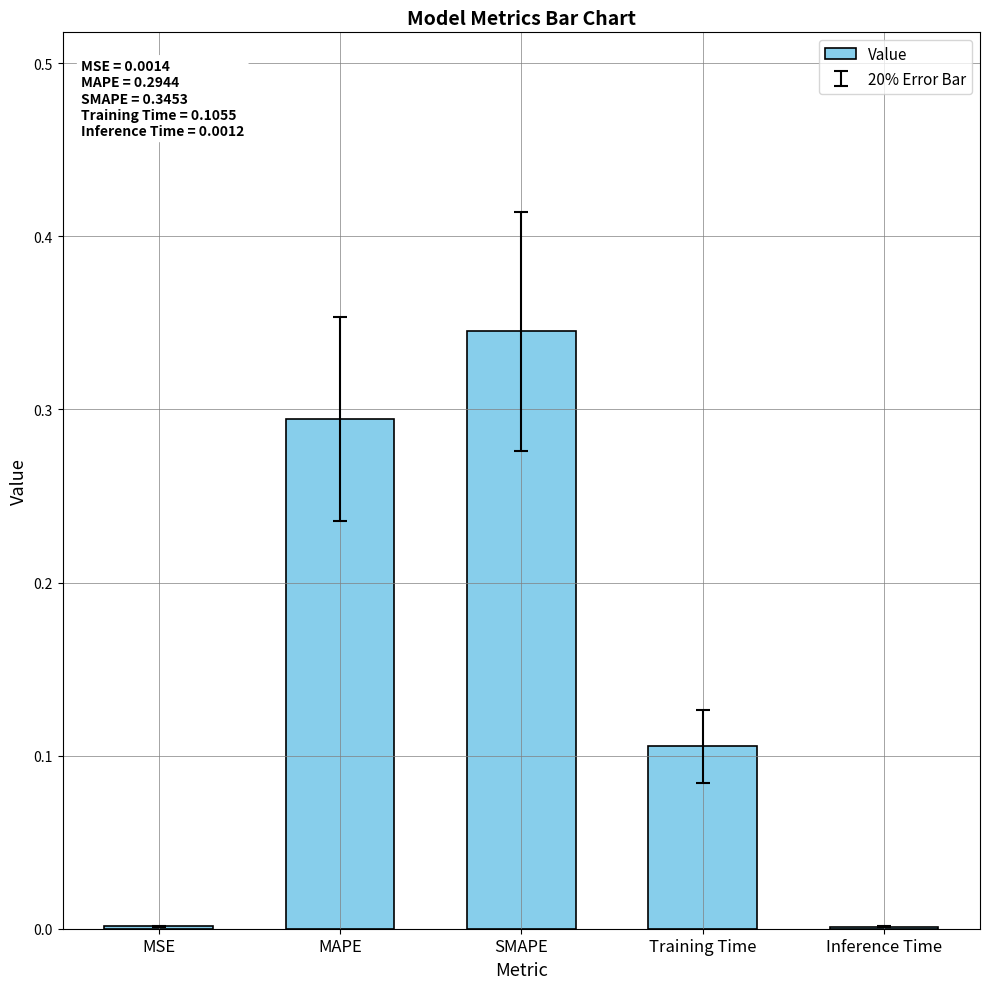

True or false: the data shows 0.2 at Training Time.

False